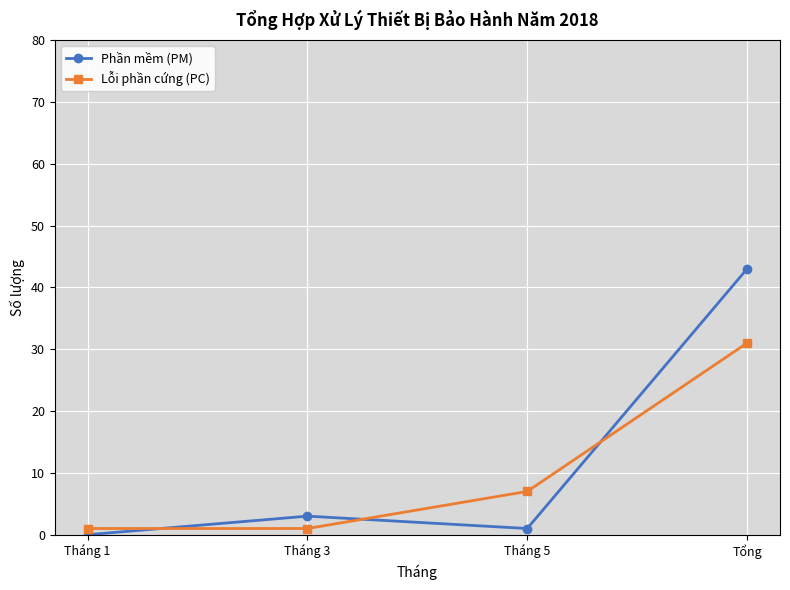

How many interior local peaks does the Phần mềm (PM) series have?

1